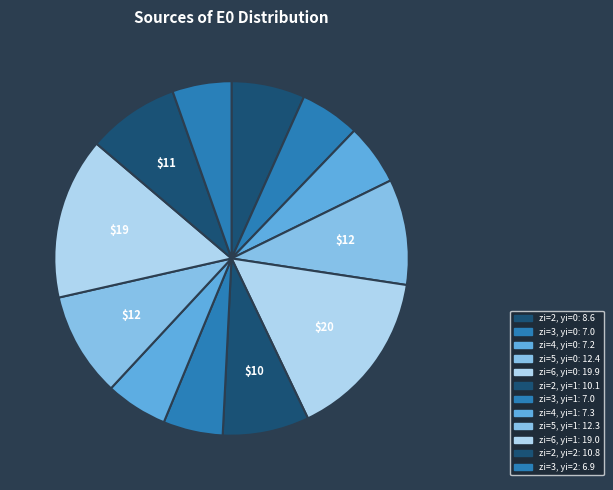

Rank the categories by value from highest to lowest.

xi=0,yi=0,zi=6, xi=0,yi=1,zi=6, xi=0,yi=0,zi=5, xi=0,yi=1,zi=5, xi=0,yi=2,zi=2, xi=0,yi=1,zi=2, xi=0,yi=0,zi=2, xi=0,yi=1,zi=4, xi=0,yi=0,zi=4, xi=0,yi=0,zi=3, xi=0,yi=1,zi=3, xi=0,yi=2,zi=3